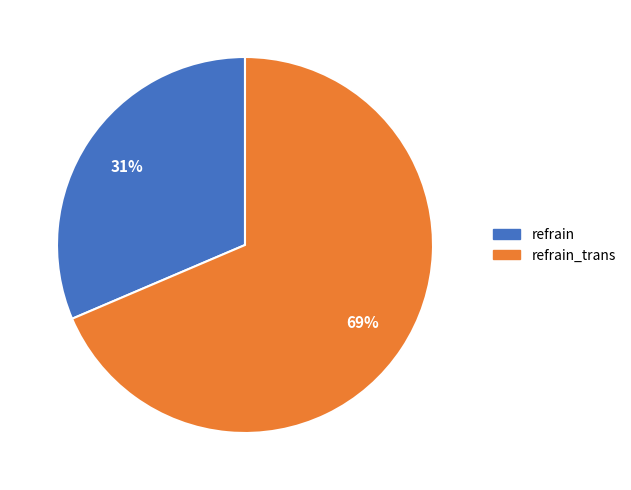

Is there a majority slice in this chart?

Yes